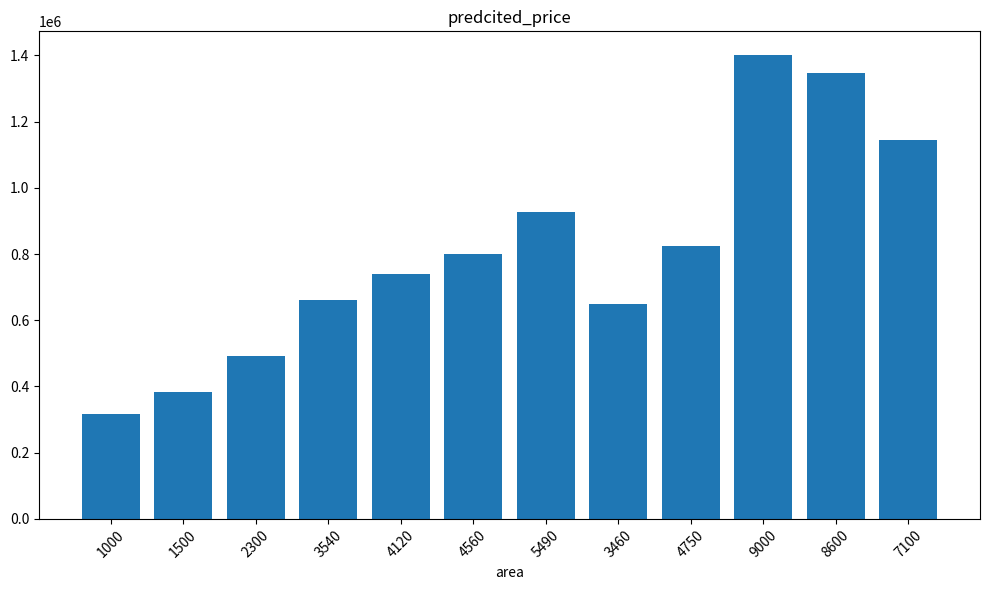

What is the difference between the maximum and minimum values?

1086301.4